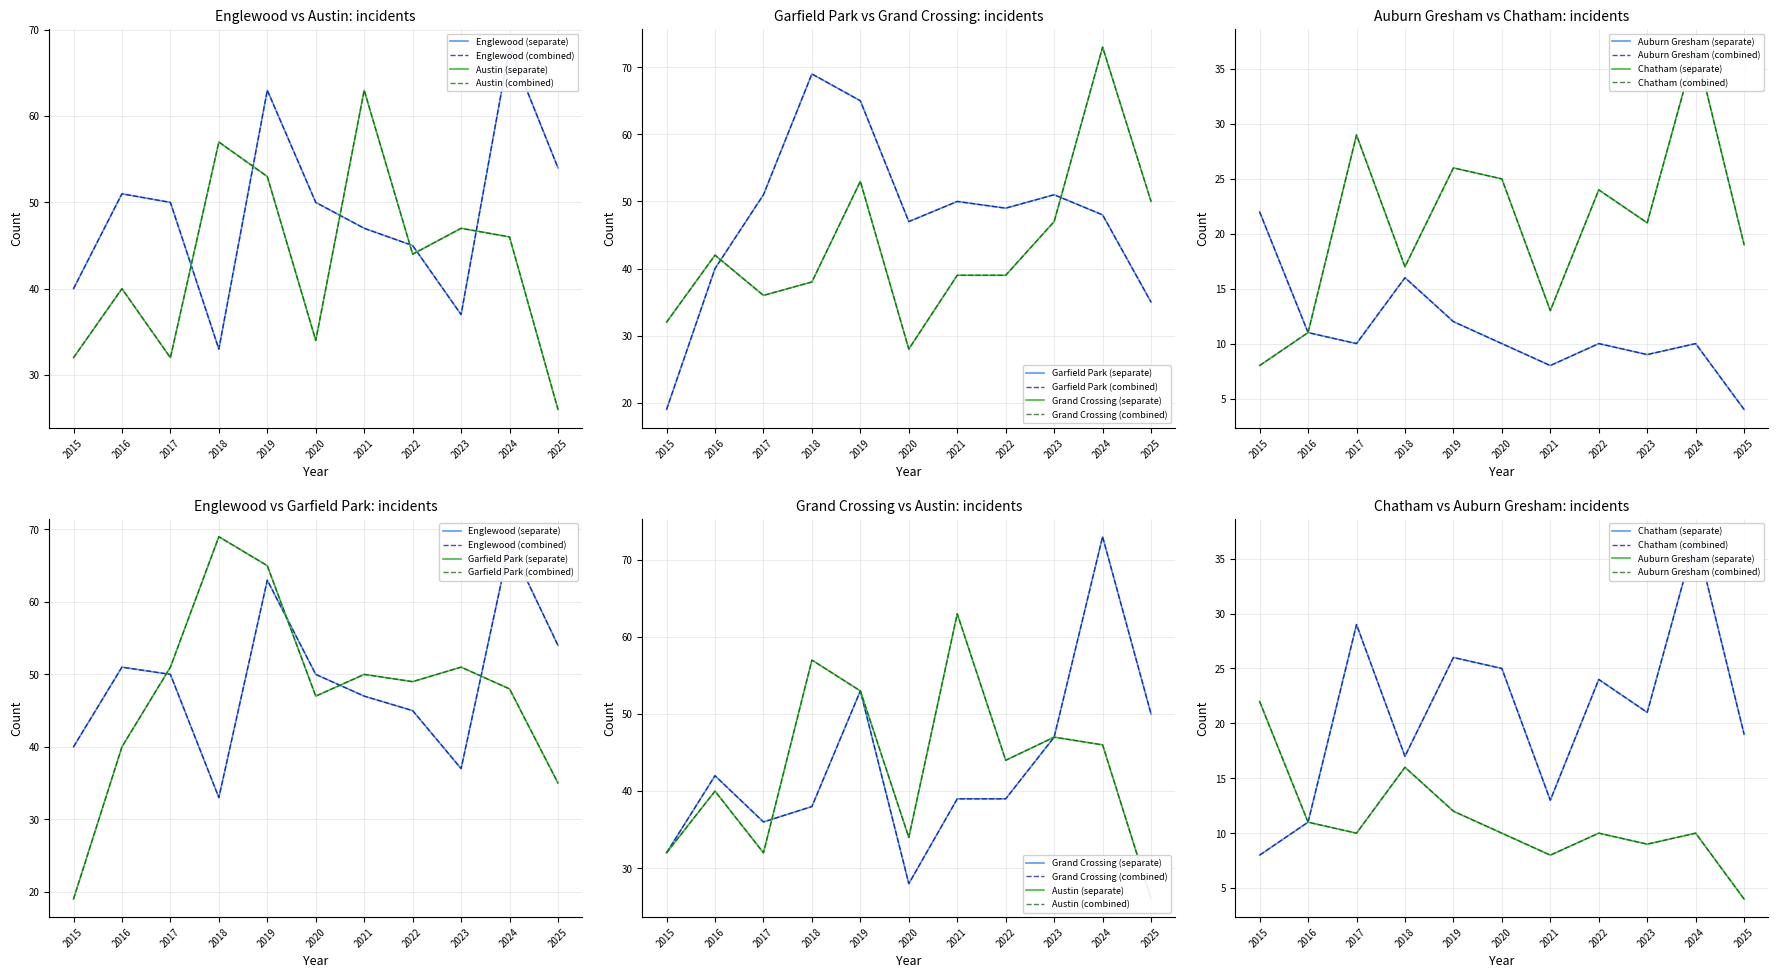

True or false: Chatham has a value of 43 at 2020.

False